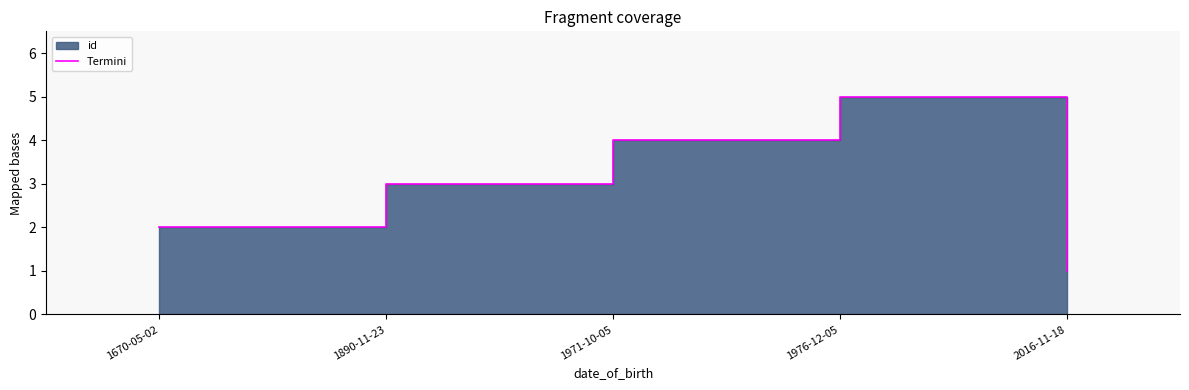

How many data points does each series have?

5